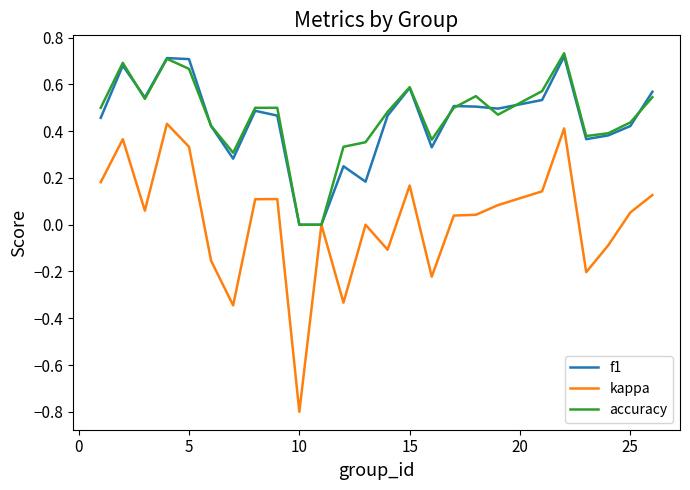

After their last crossing, which series has the higher values: f1 or accuracy?

f1